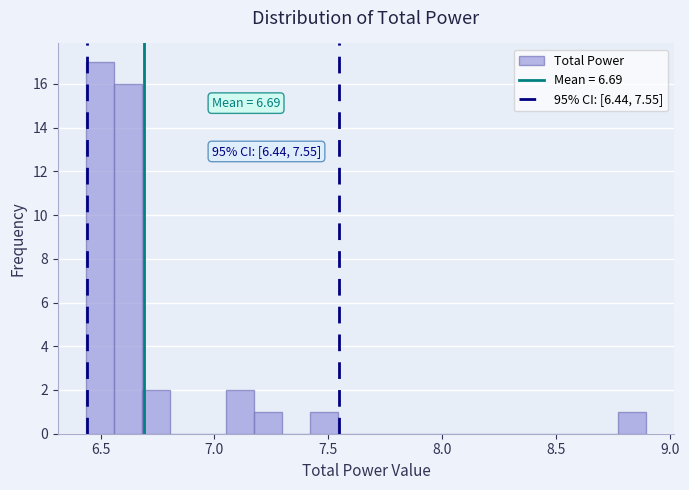

Read against the x-axis, roughly where is the centre of the tallest bar?

6.50